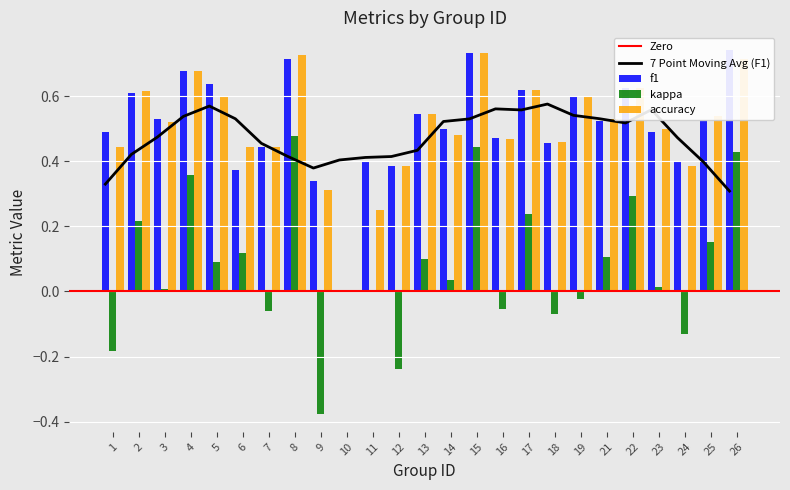

How many values in the f1 series exceed 0?

24